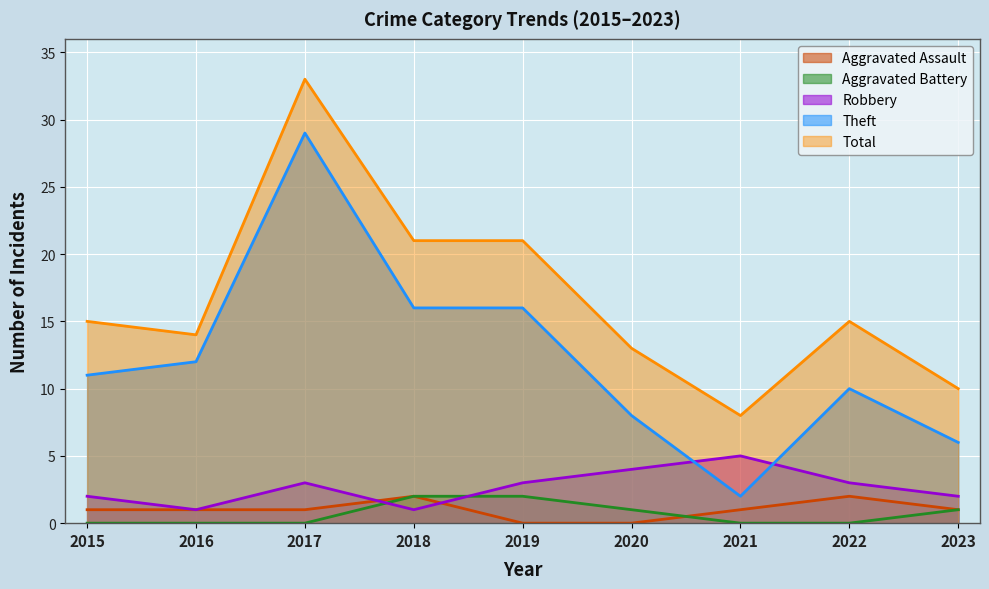

What is the difference between the Total values at 2022 and 2018?

6